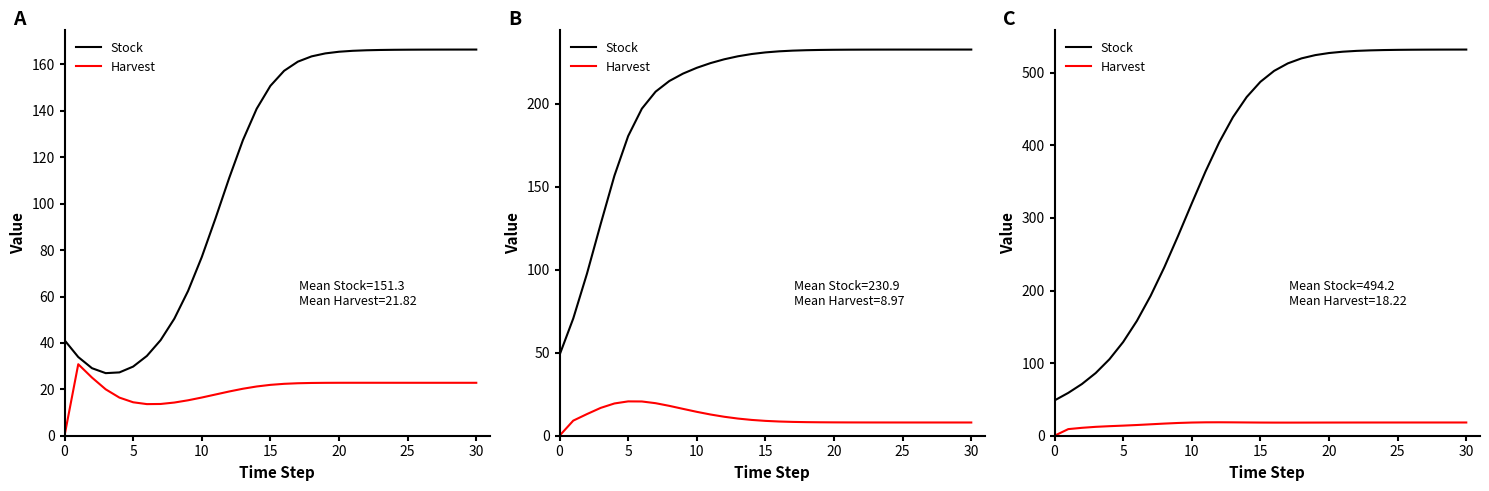

At how many categories does at least one series exceed 5?

31